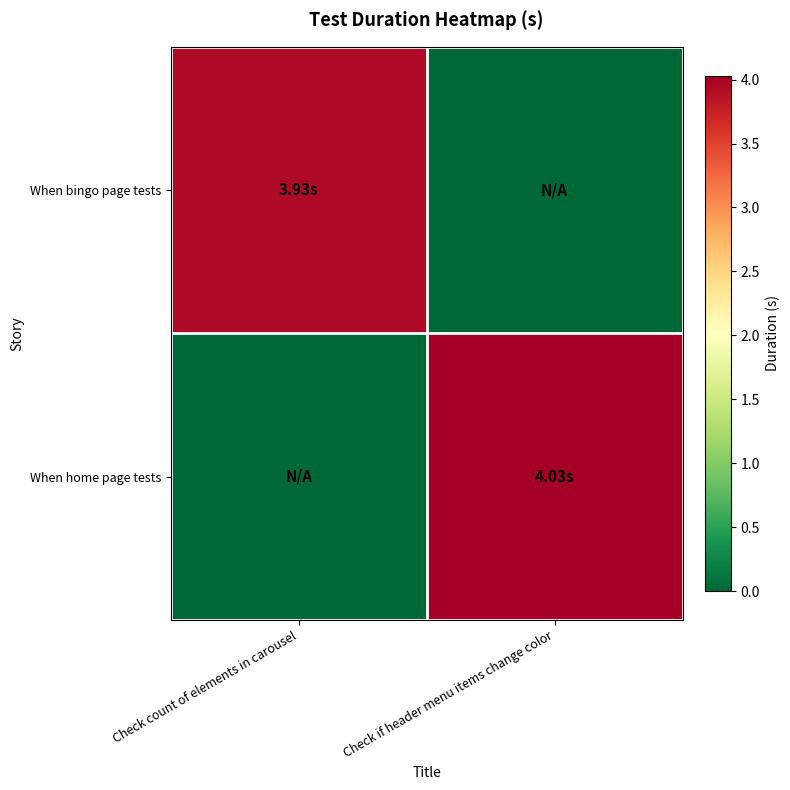

At how many categories does at least one series exceed 3?

2